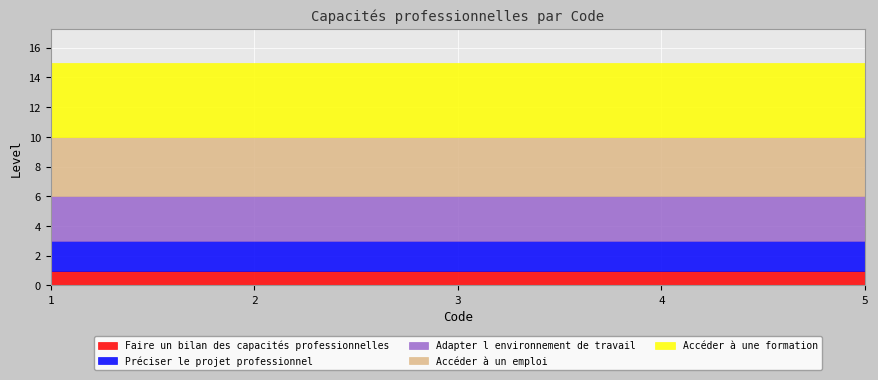

At which label does Accéder à une formation reach its minimum?

1